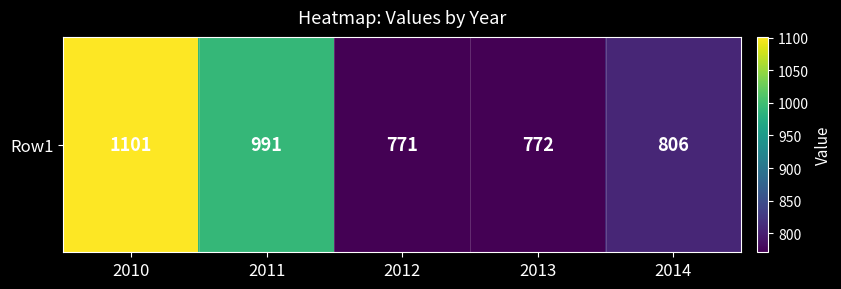

Between 2010 and 2014, which is larger?

2010